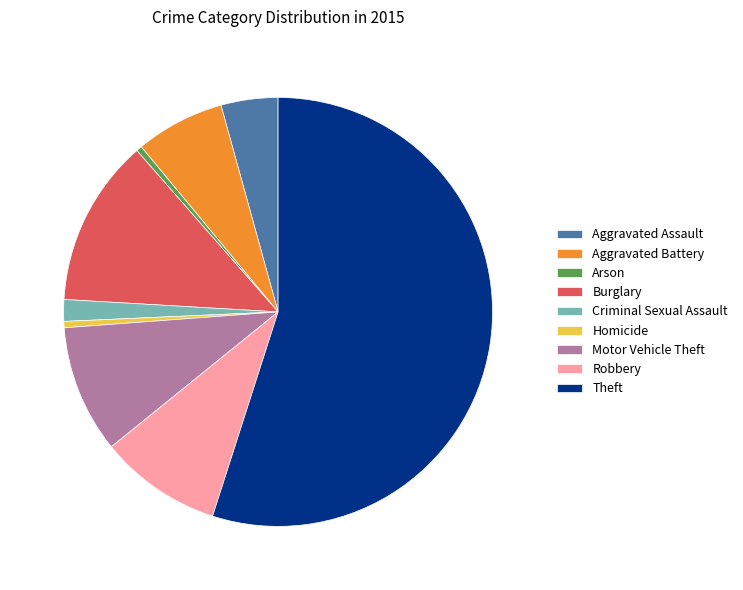

Is it true that Theft is 55% of the pie?

True